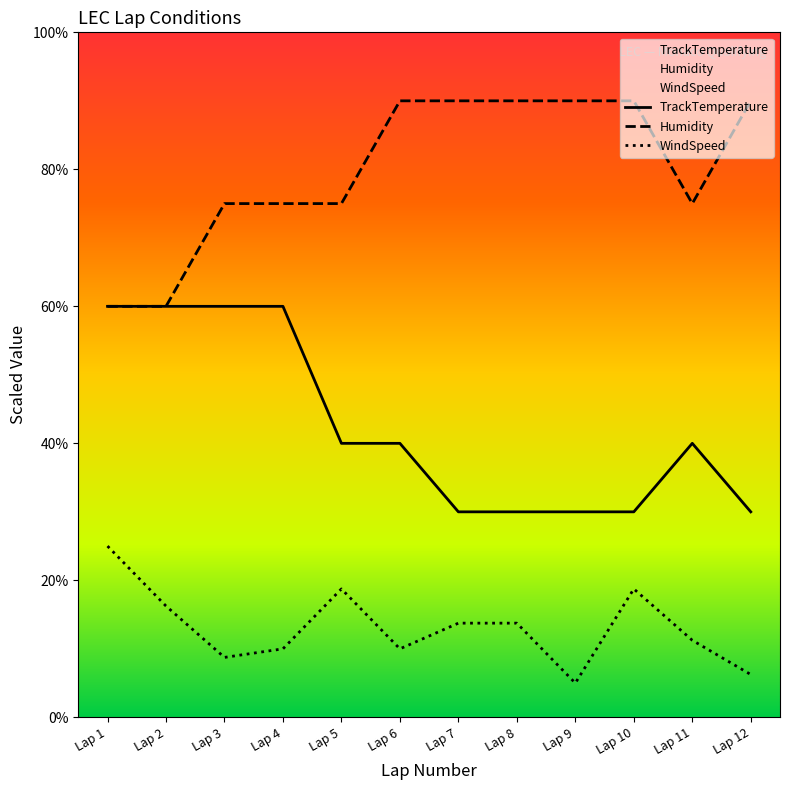

Rank the series at Lap 4 from highest to lowest value.

Humidity, TrackTemperature, WindSpeed